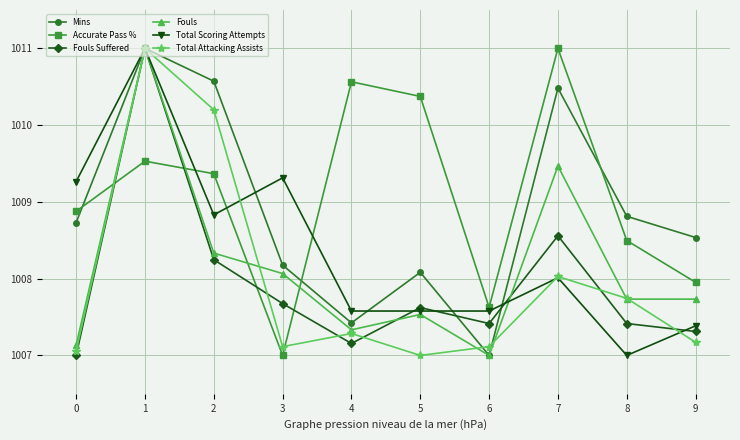

What is the sum of all Total Attacking Assists values?

10079.7